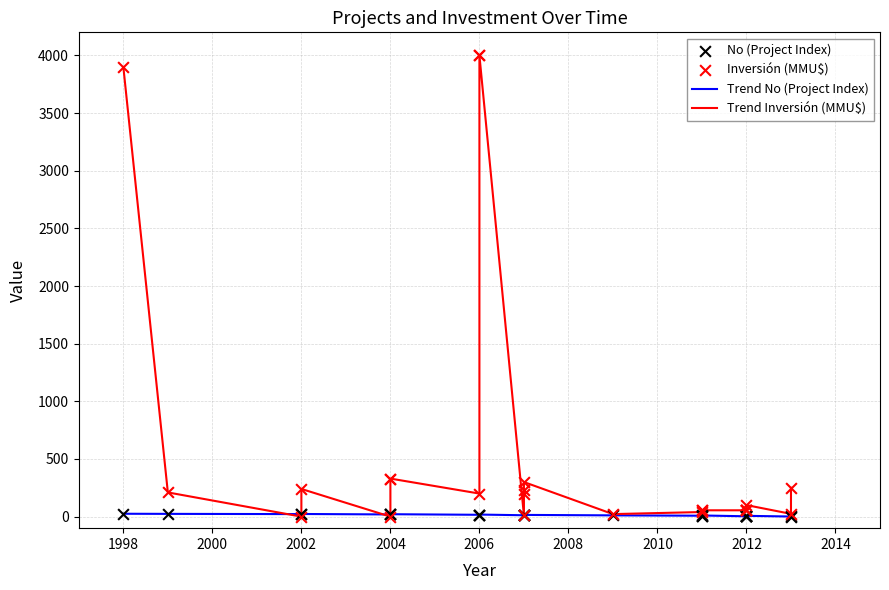

Which series has the largest total across all categories?

Trend Inversión (MMU$)